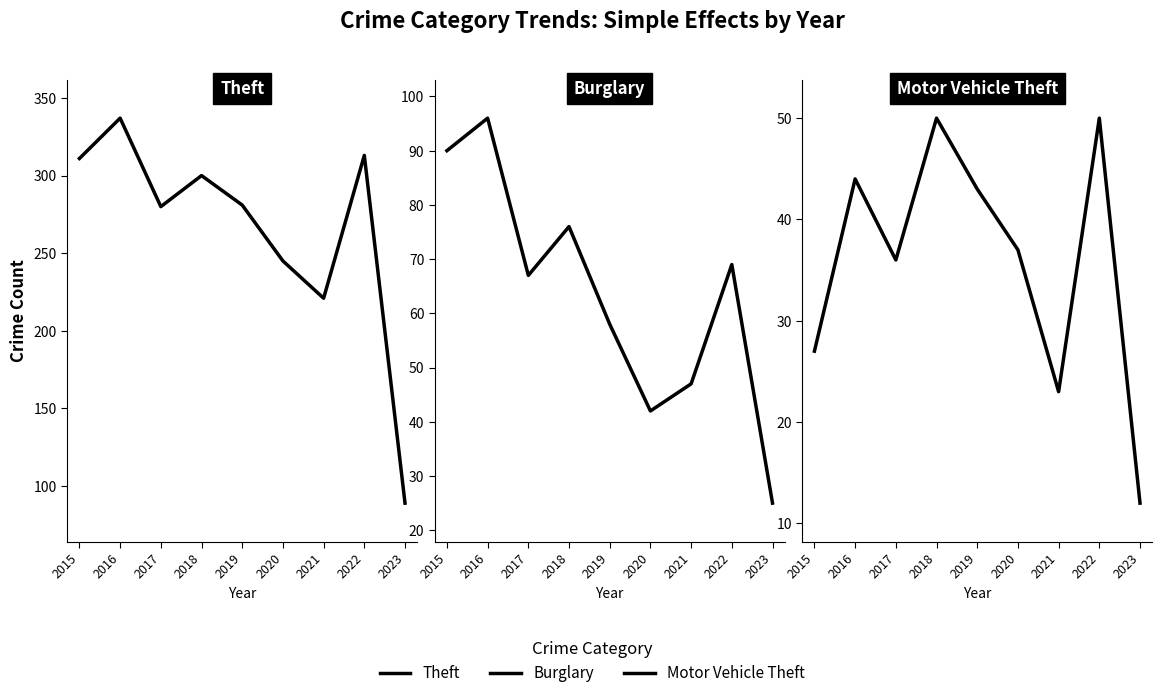

At which label is Burglary closest to 60?

2019